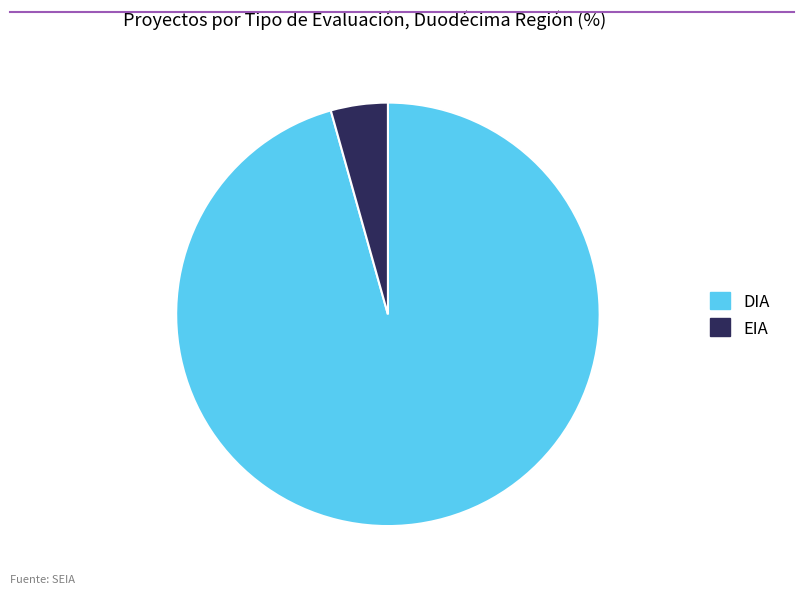

Between DIA and EIA, which is larger?

DIA